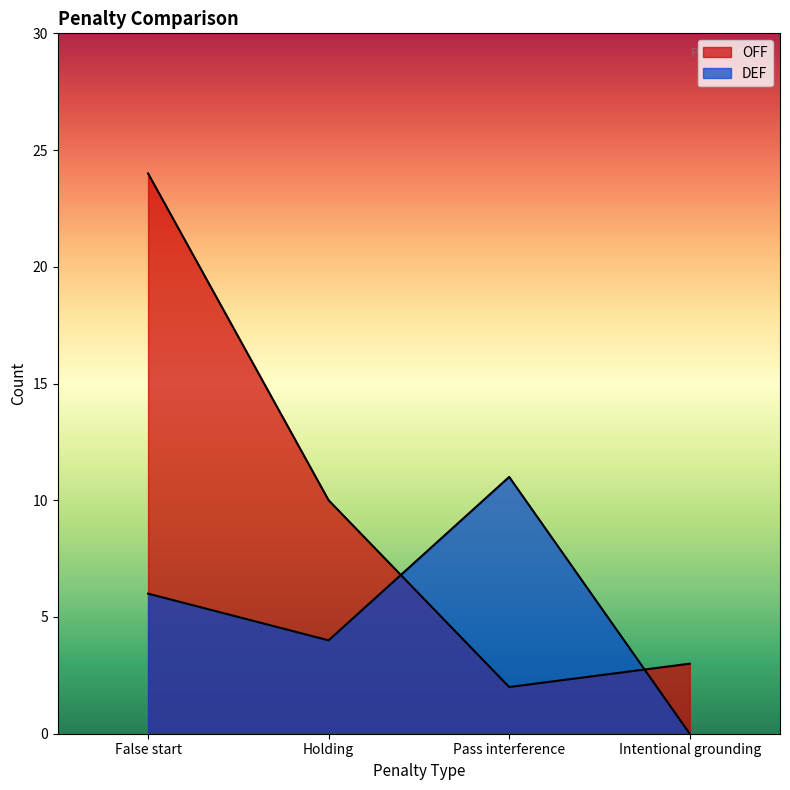

Which has a higher value, False start or Pass interference?

False start